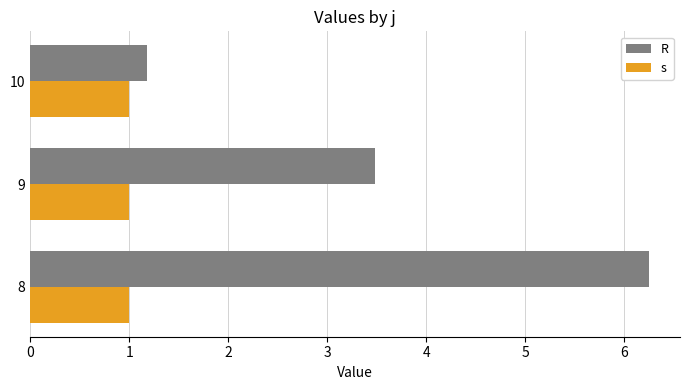

What is the lowest value of the R series?

1.2